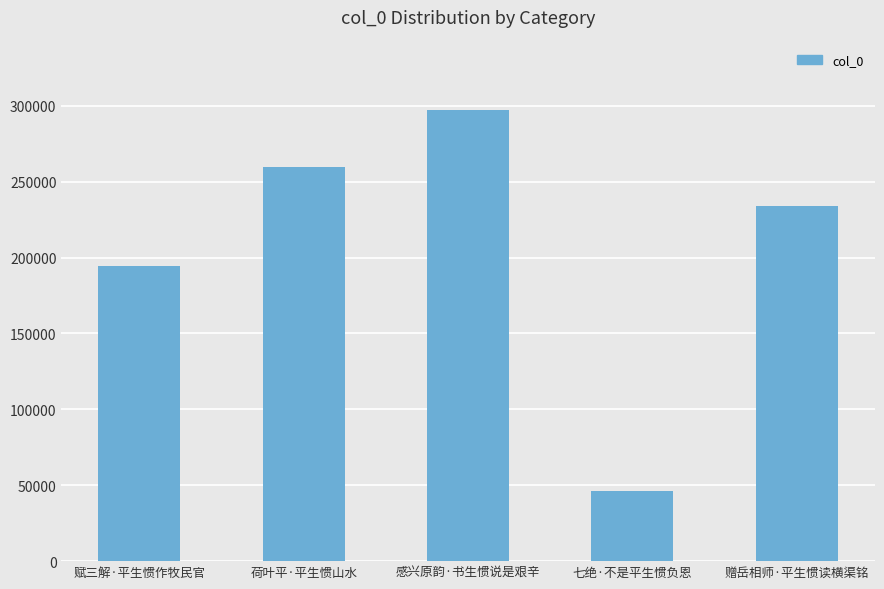

What is the ratio of the value at 七绝·不是平生惯负恩 to the value at 感兴原韵·书生惯说是艰辛?

0.2